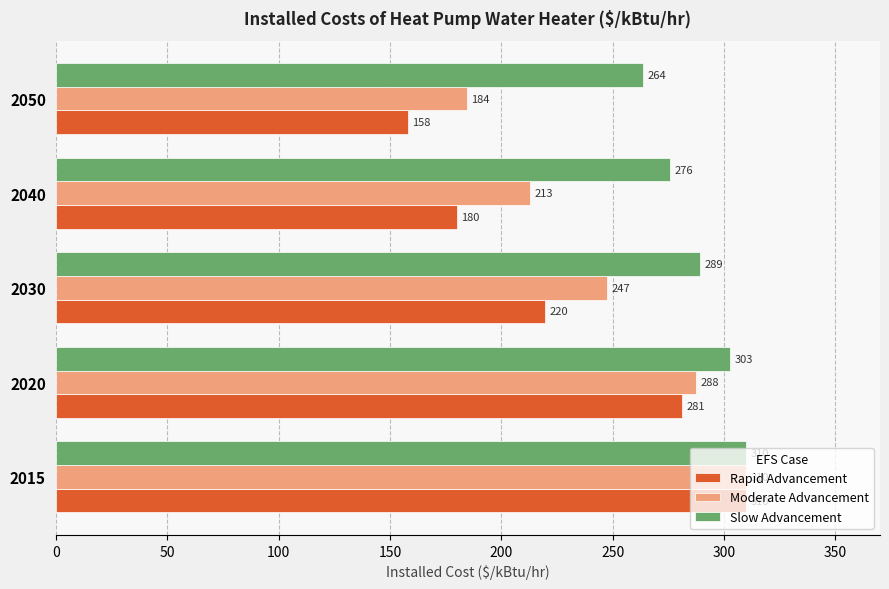

Which category has the lowest value across all series?

2050